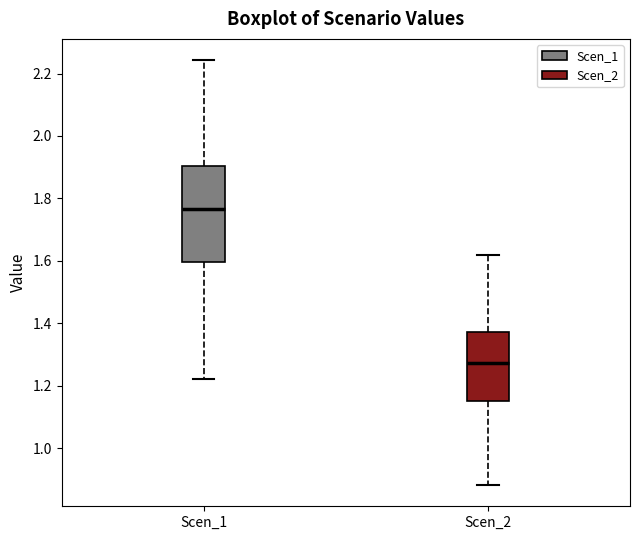

Reading left to right, read every box against the y-axis: the position of its median line, the range the box covers, and the ends of its whiskers. The values are not printed on the chart, so give them approximately, as read against the axis.

Scen_1: median 1.76, box 1.60 to 1.90, whiskers 1.22 to 2.24
Scen_2: median 1.28, box 1.16 to 1.38, whiskers 0.88 to 1.62